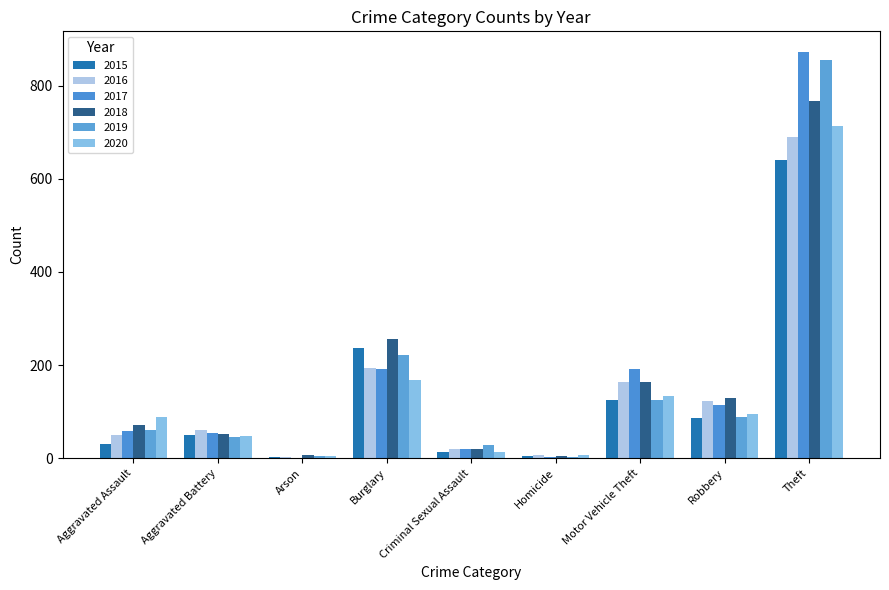

How many groups of bars are there?

9